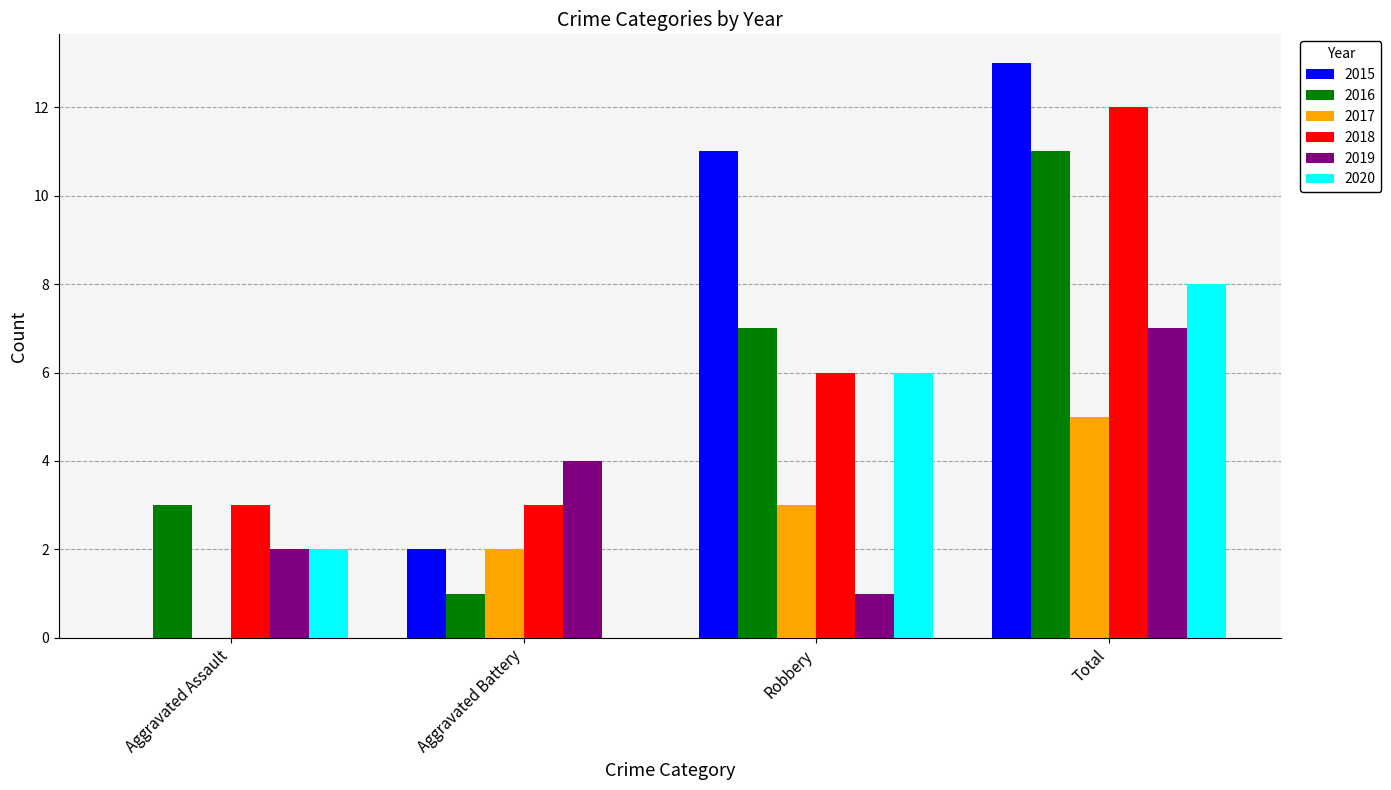

What is the sum of the 2017 values at Robbery and Aggravated Assault?

3